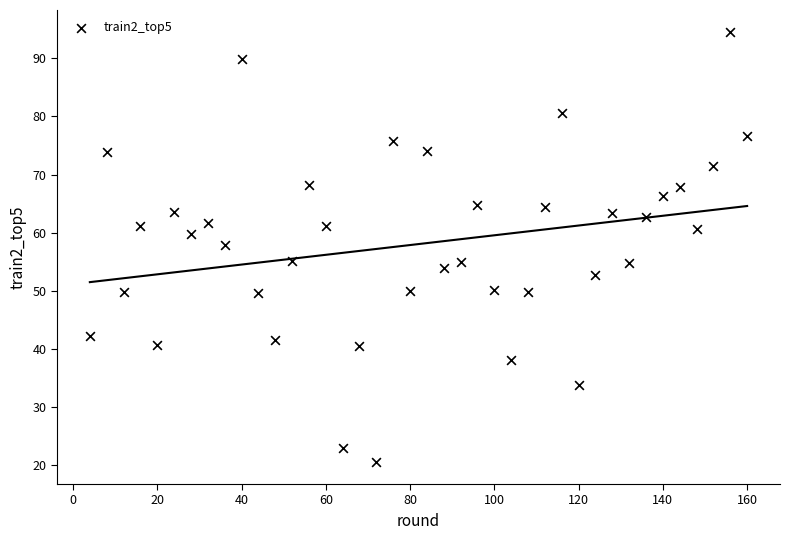

What Y value in the scatter plot is closest to 57?

57.9